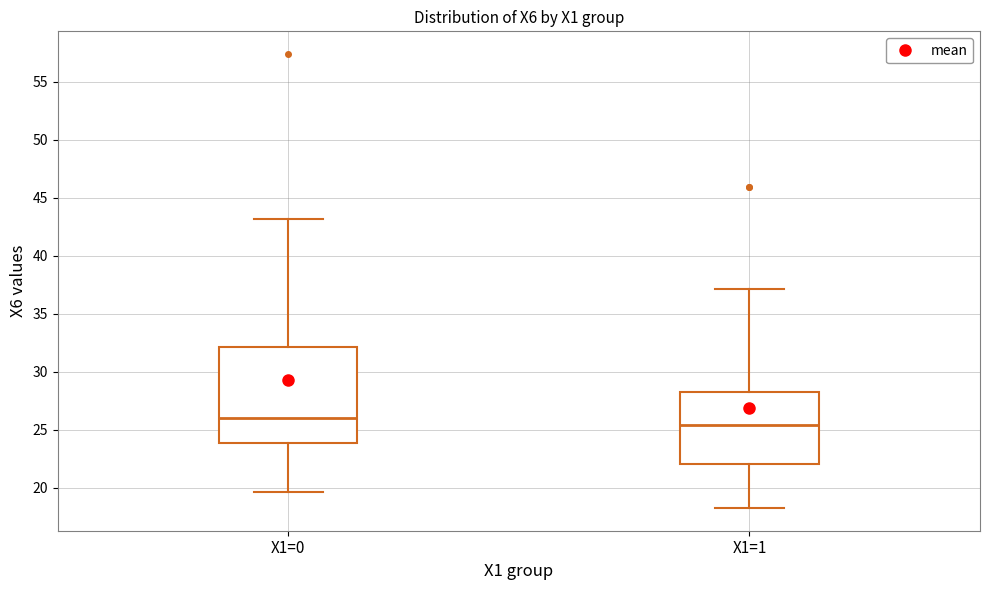

Which box has the lowest median line?

X1=1